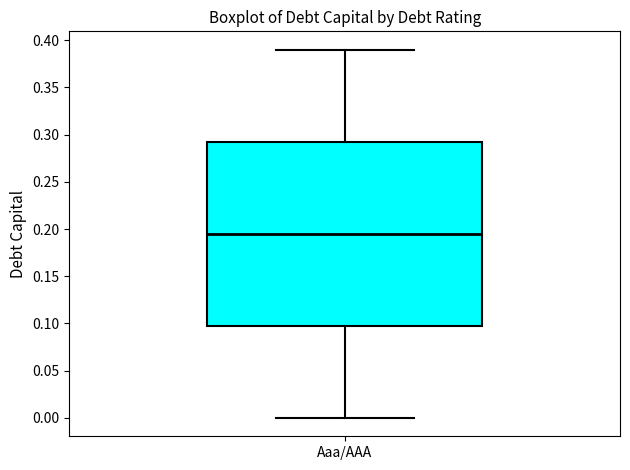

Transcribe this box plot: give where the median line is, the range the box spans, and where the two whiskers end, as read against the y-axis. The values are not printed on the chart, so give them approximately, as read against the axis.

median 0.195, box 0.100 to 0.295, whiskers 0.000 to 0.390